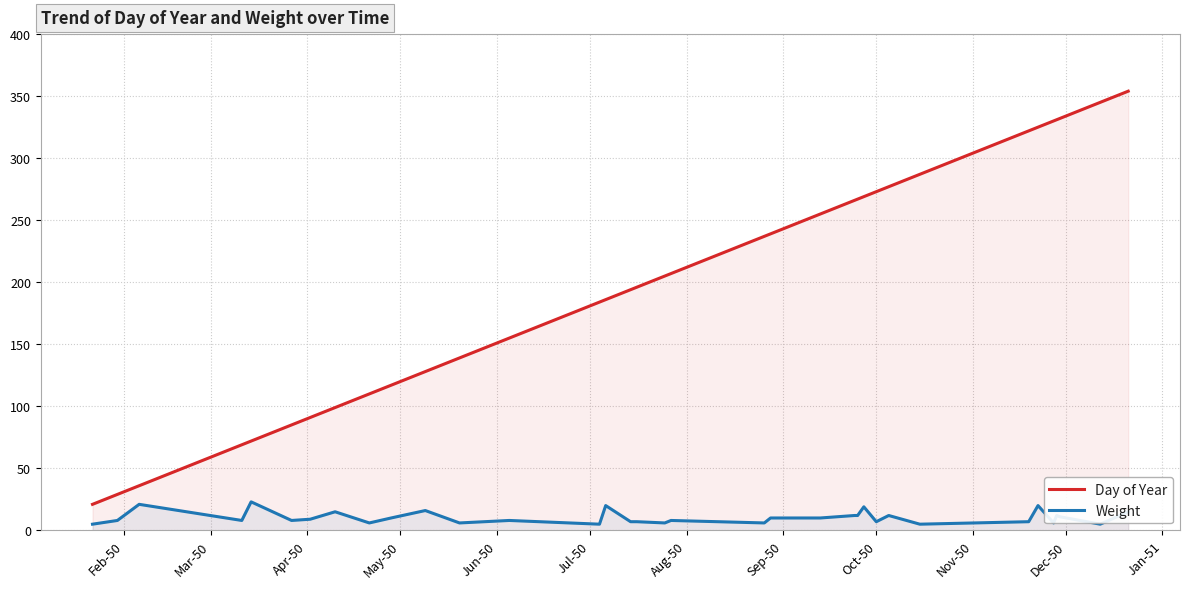

How many data points in Weight are less than 8?

13